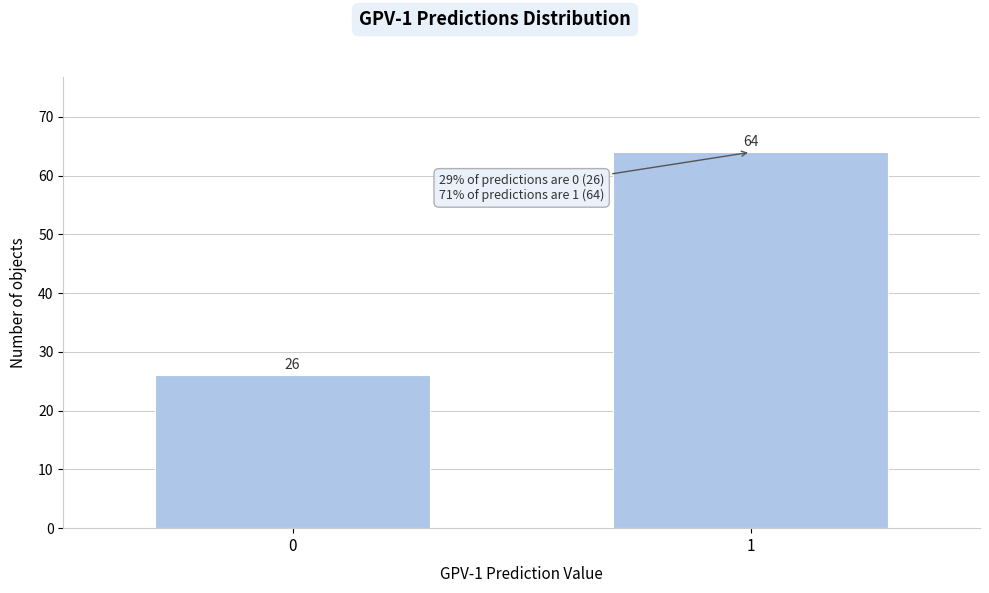

Reading right to left, extract all data points from this chart.

64	26